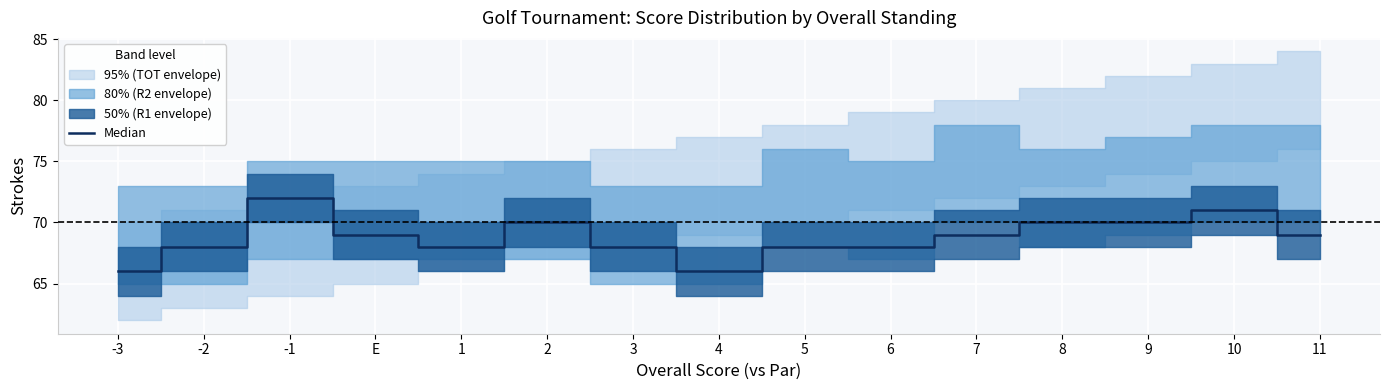

What is the ratio of the value at 4 to the value at 11?

1.0